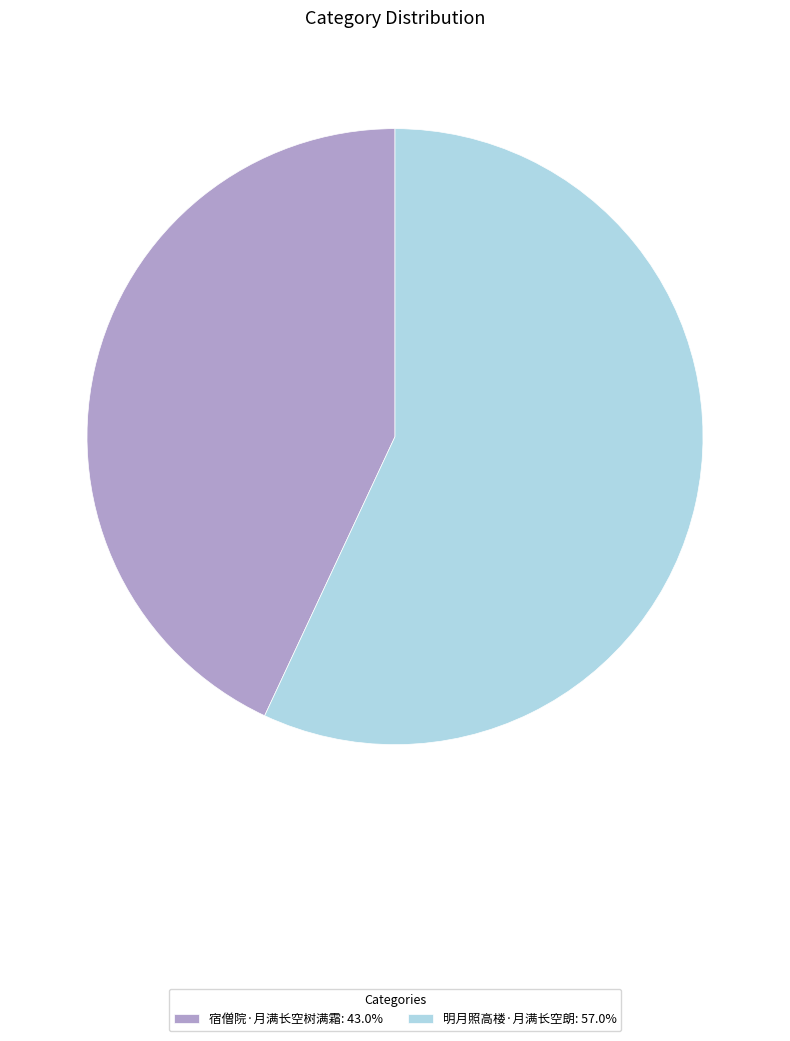

Approximately how many times larger is the value at 明月照高楼·月满长空朗 compared to 宿僧院·月满长空树满霜?

1.3